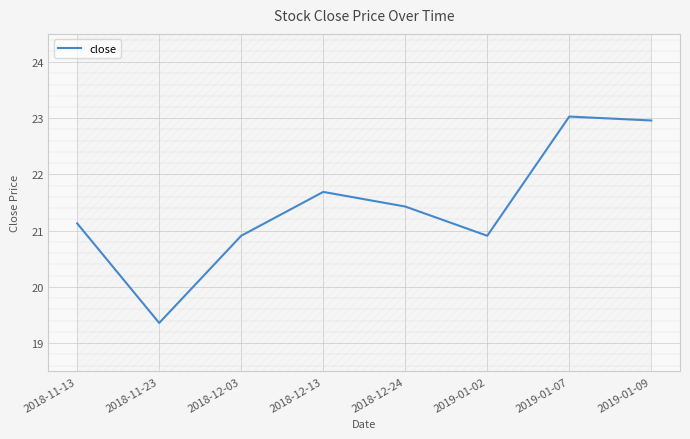

Where does the data first go above 21?

2018-11-13